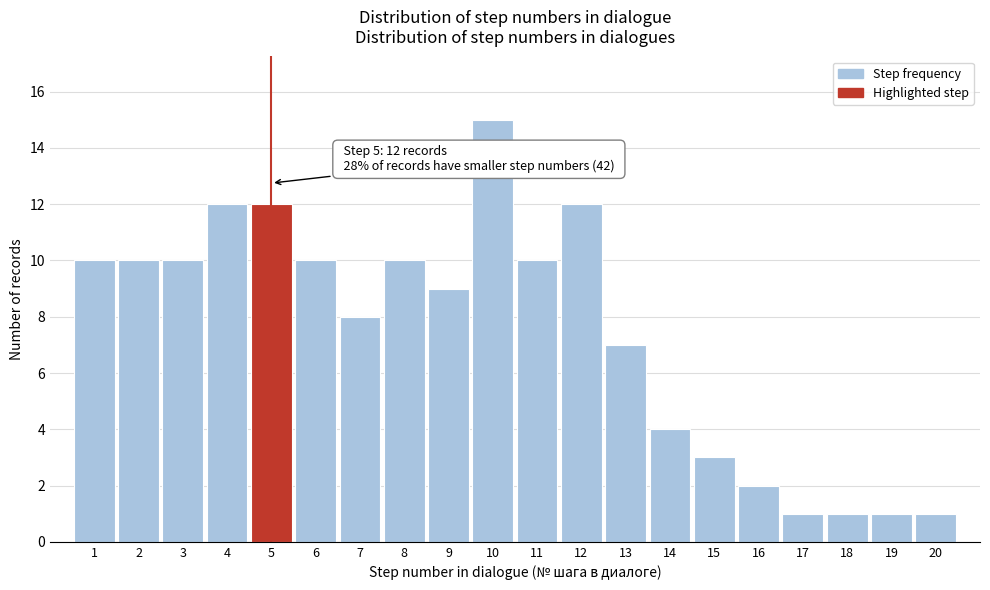

Which range on the x-axis has the tallest bar?

9.5 to 10.5